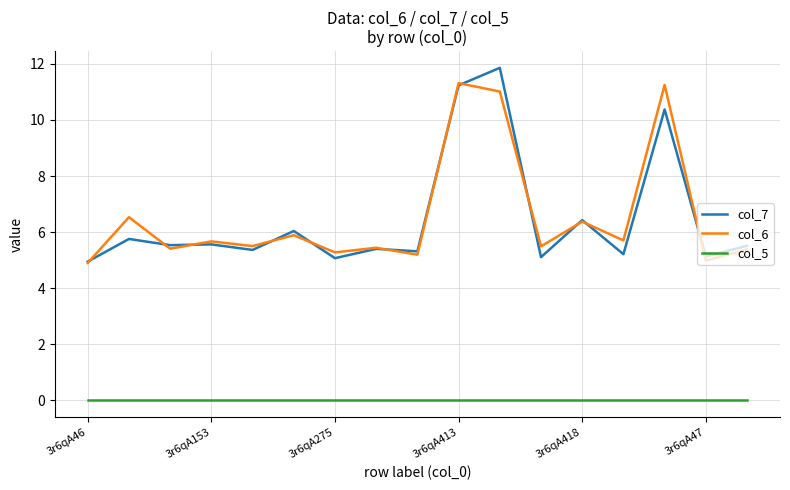

True or false: col_6 and col_5 cross at least once.

False